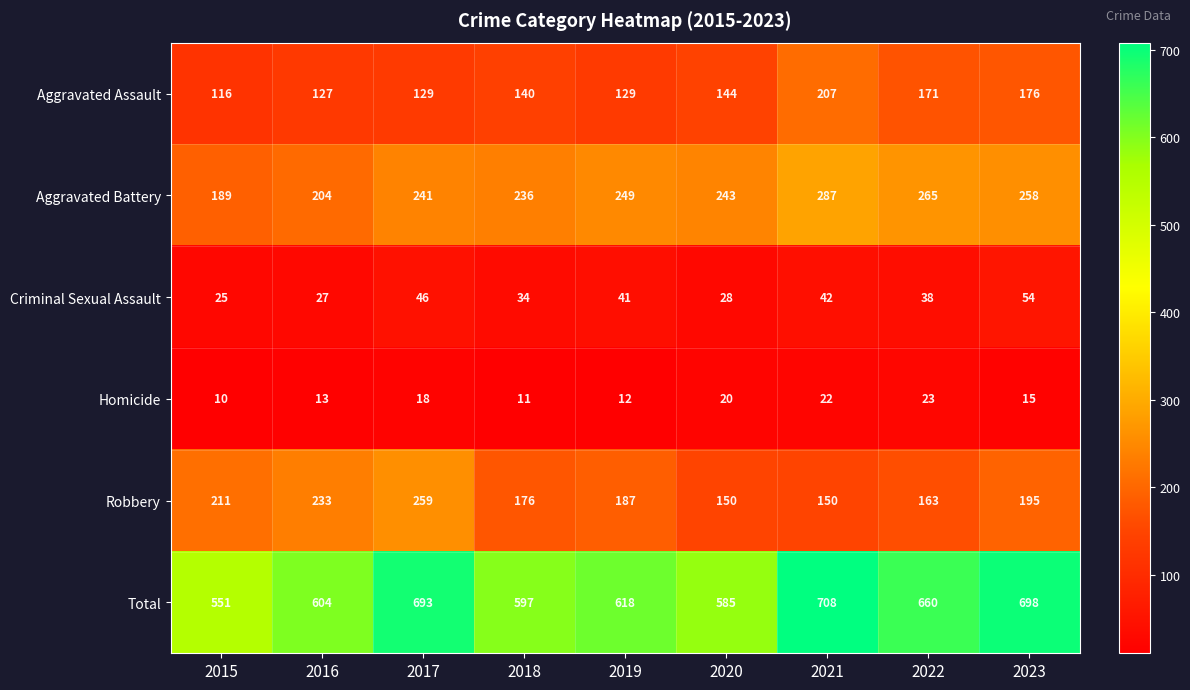

Rank the series at 2015 from lowest to highest value.

Homicide, Criminal Sexual Assault, Aggravated Assault, Aggravated Battery, Robbery, Total